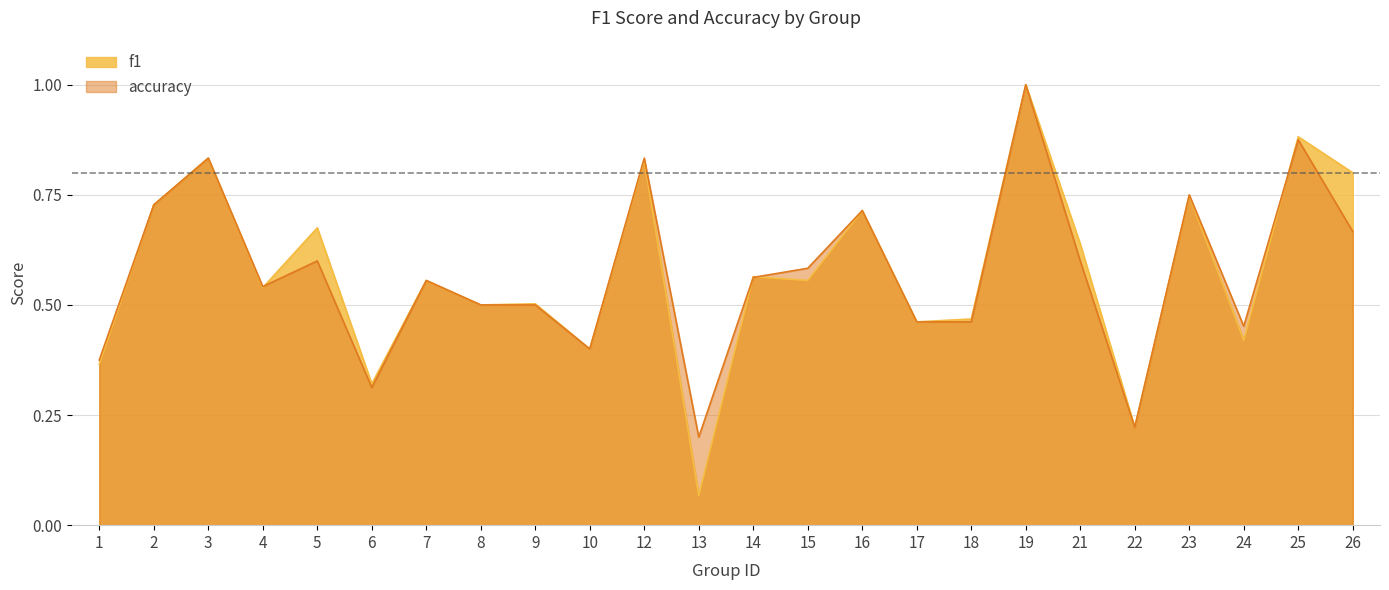

Which series ends up on top after the final intersection of accuracy and f1?

f1